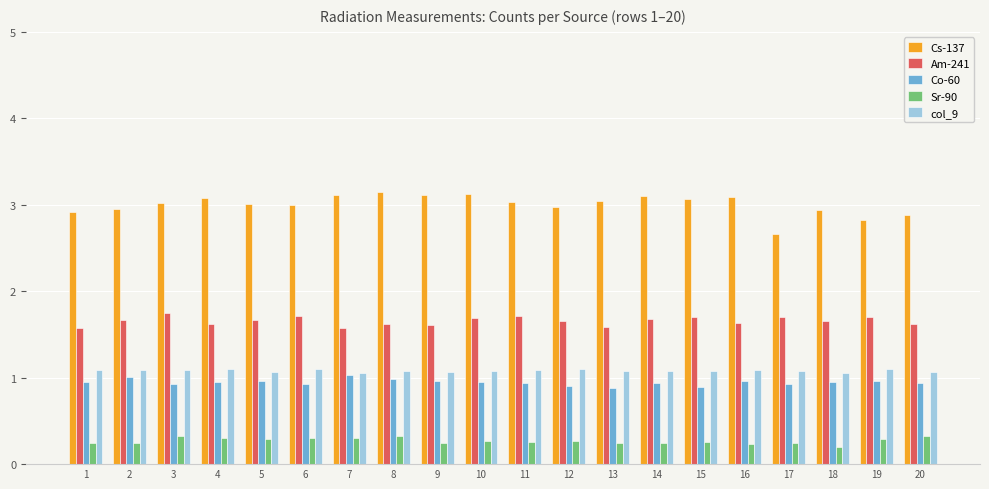

What is the minimum value for Cs-137?

2.7